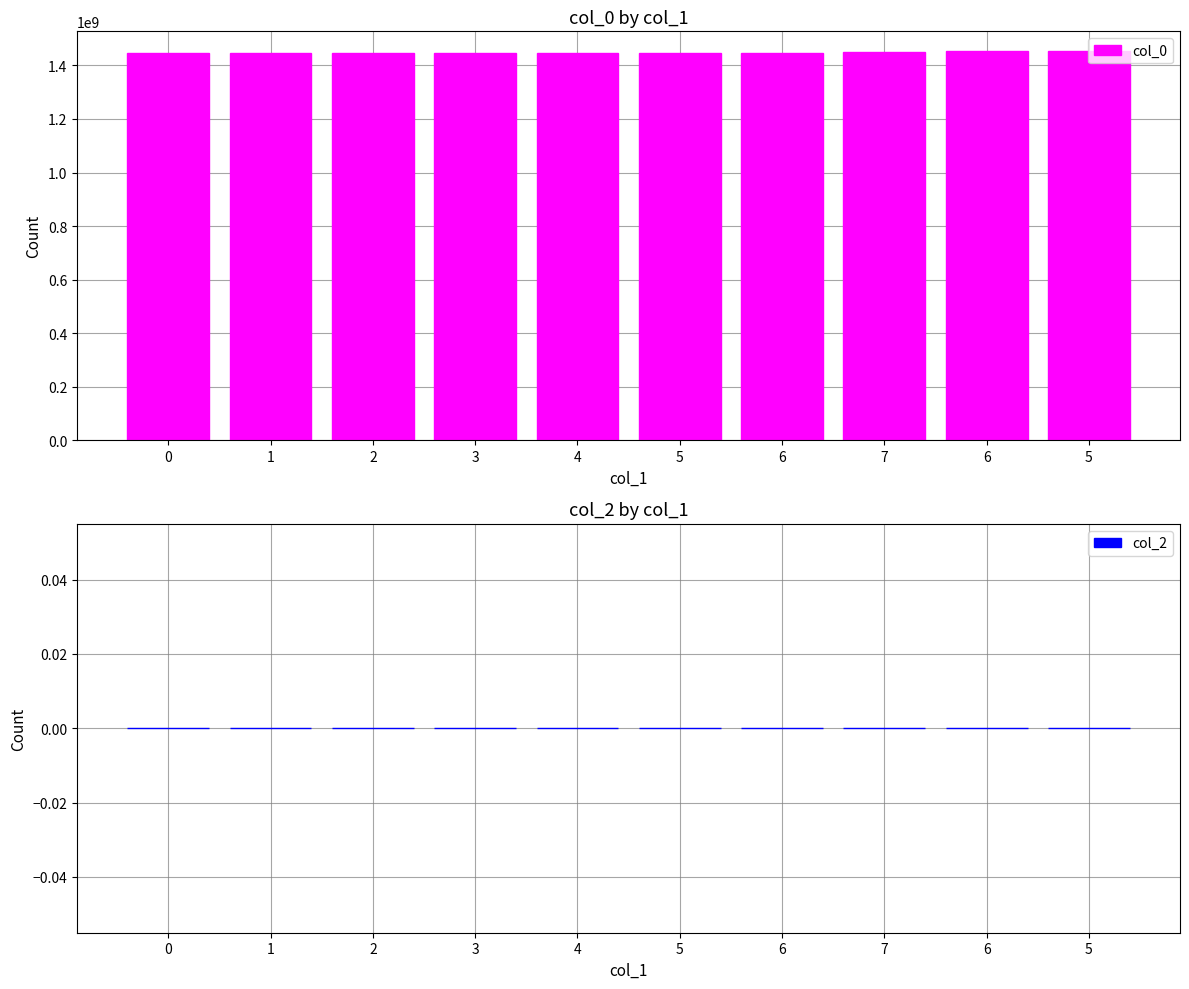

How many values are below 1447880511?

5